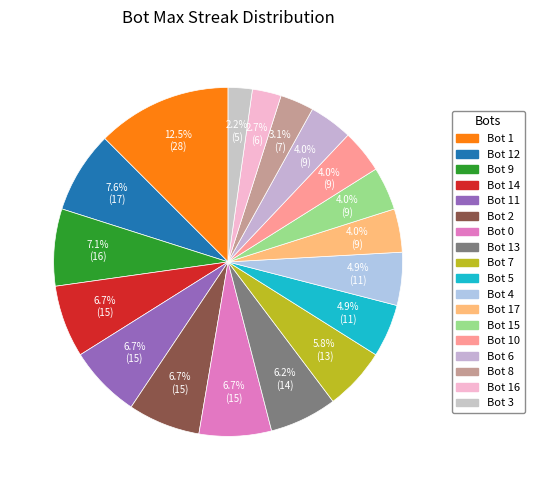

To the nearest percent, what is the difference between the largest and smallest slice percentages?

10%